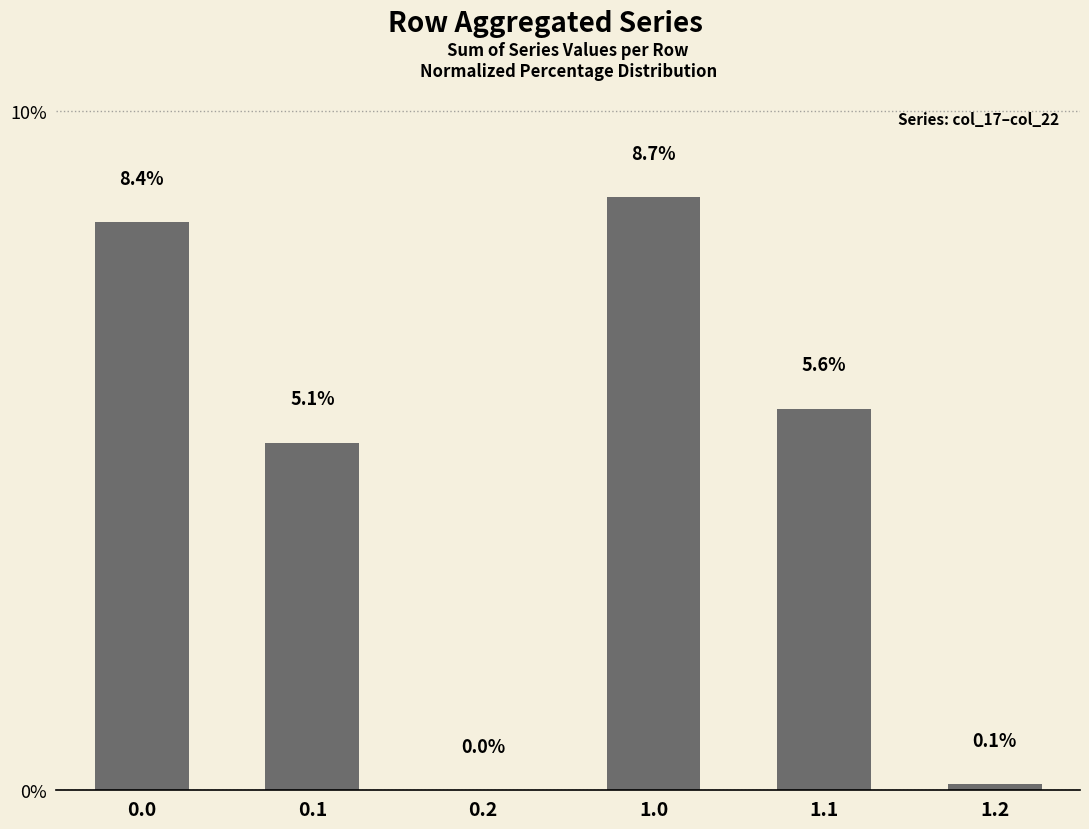

Count the number of values greater than 5.

4